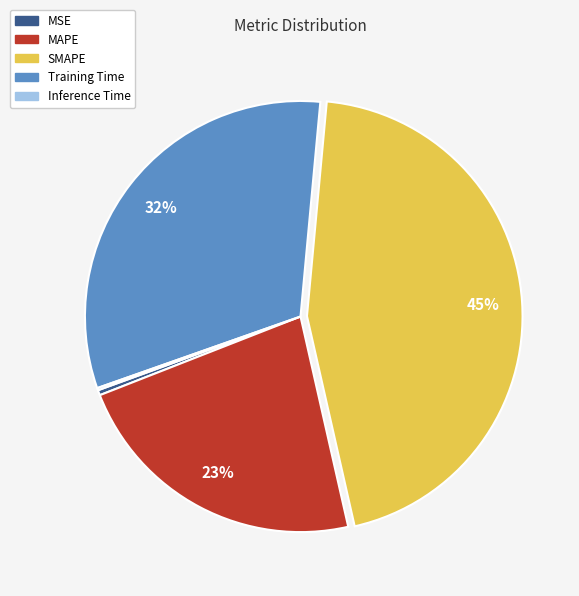

What percentage is the SMAPE slice, to the nearest percent?

45%